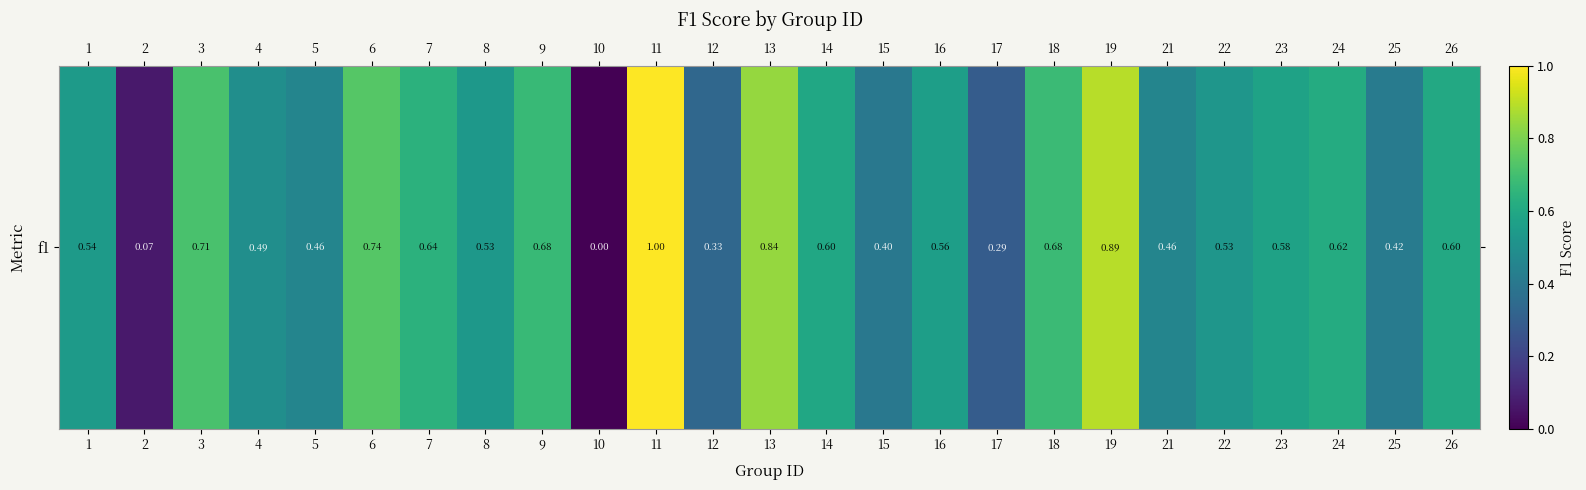

Reading left to right, what are all the values shown in this chart?

0.5	0.1	0.7	0.5	0.5	0.7	0.6	0.5	0.7	0.0	1.0	0.3	0.8	0.6	0.4	0.6	0.3	0.7	0.9	0.5	0.5	0.6	0.6	0.4	0.6